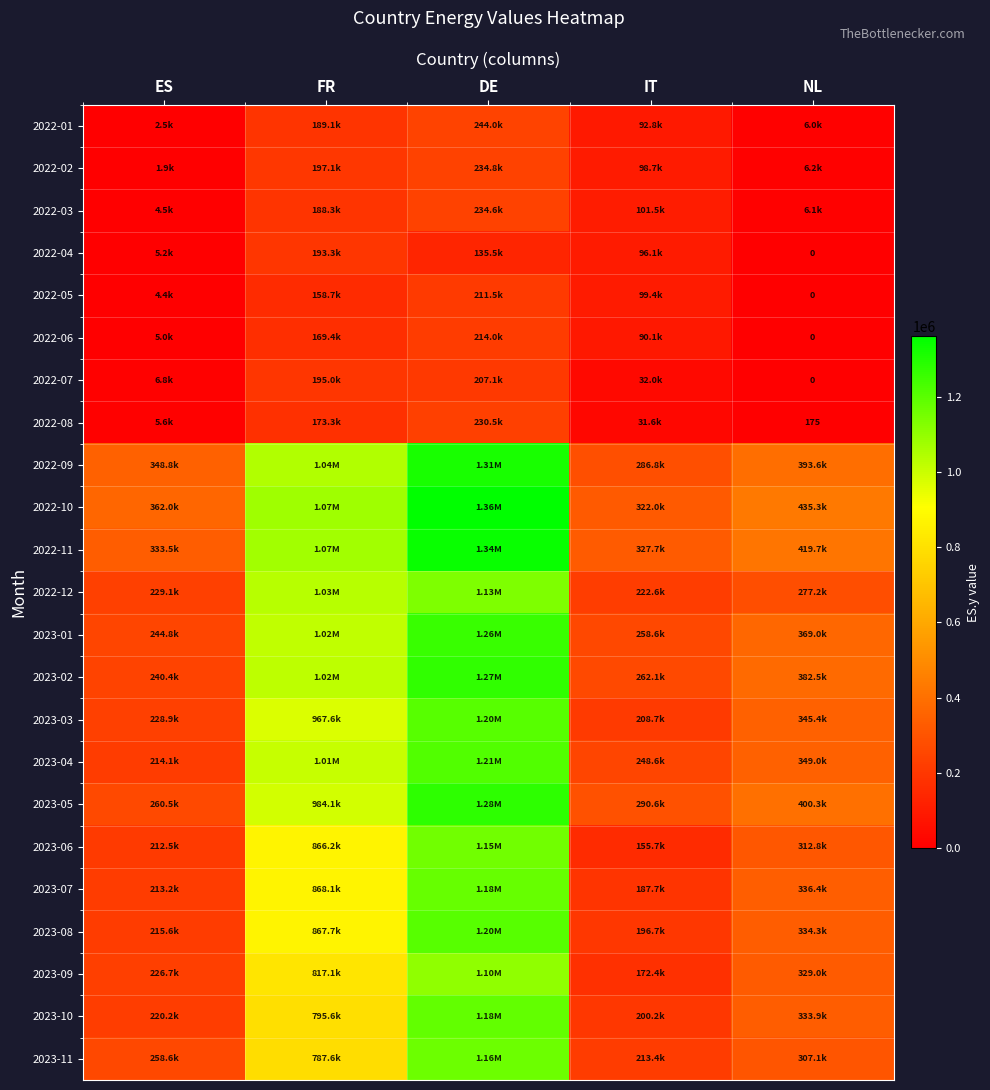

List the labels in order of 2023-06 value, smallest first.

IT, ES, NL, FR, DE